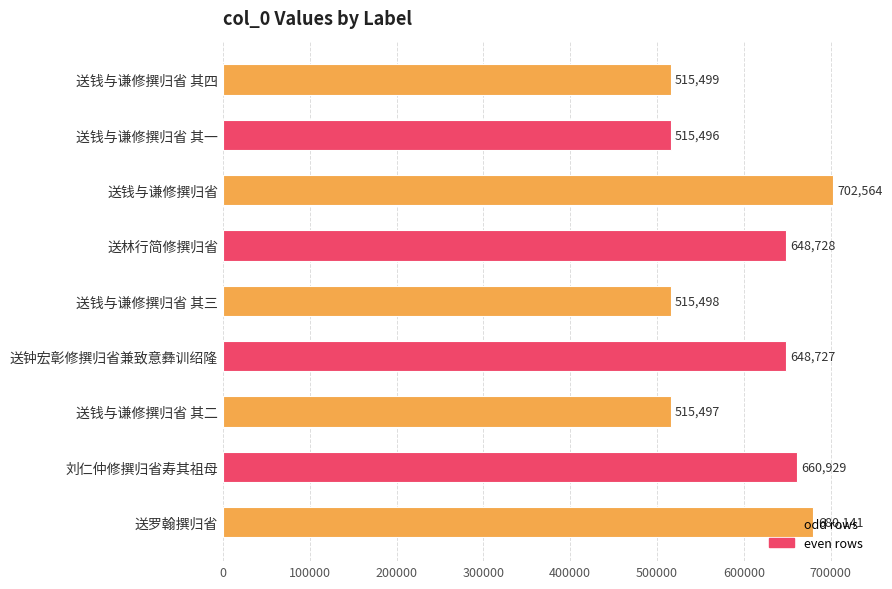

Does the chart contain stacked bars?

No